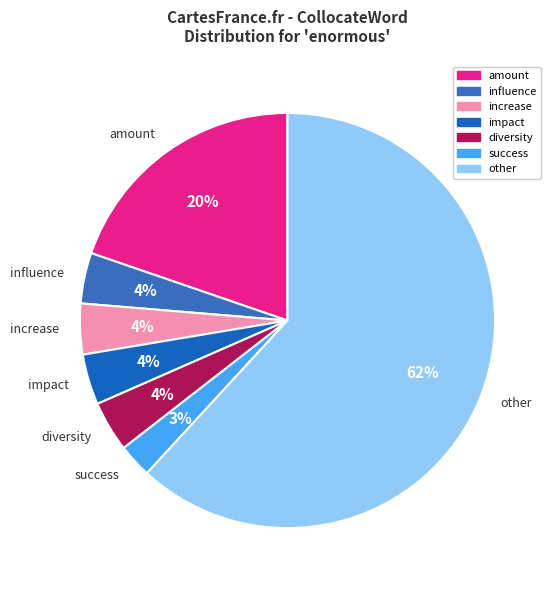

Which category has the biggest portion of the pie?

other